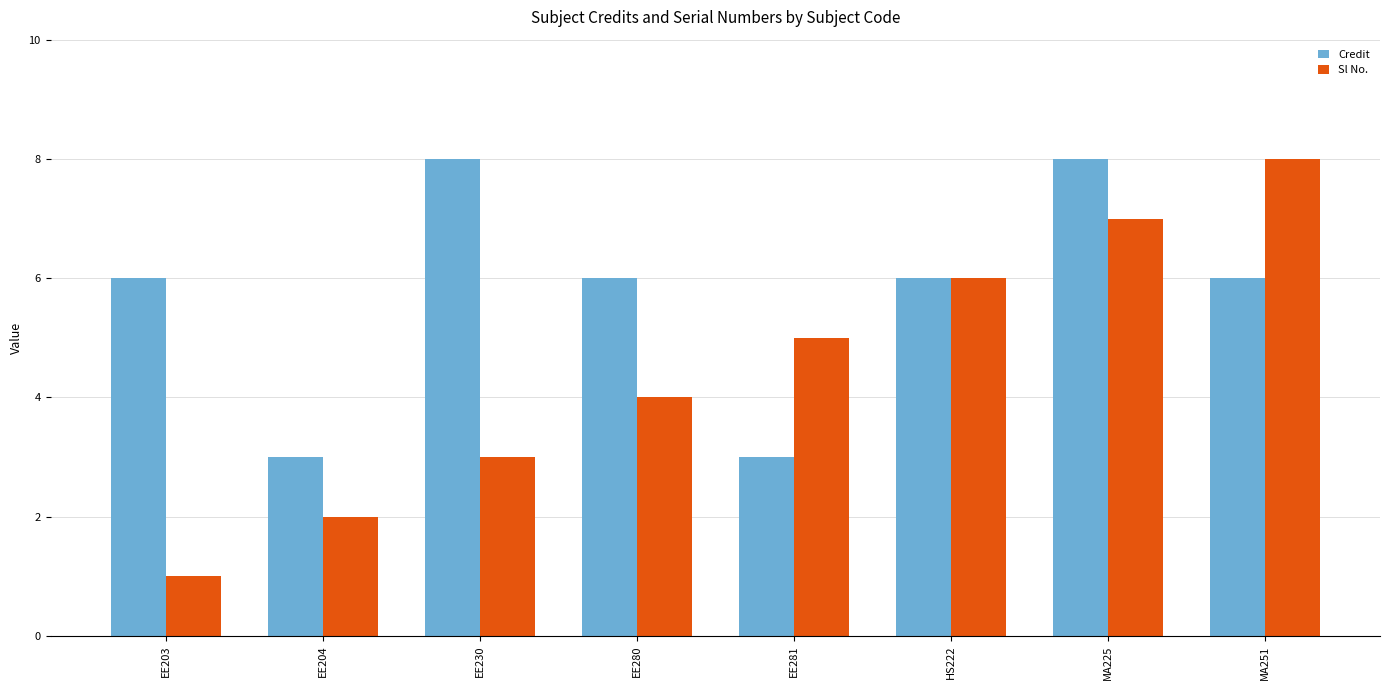

Between EE230 and MA251, which series saw the biggest shift?

Sl No.